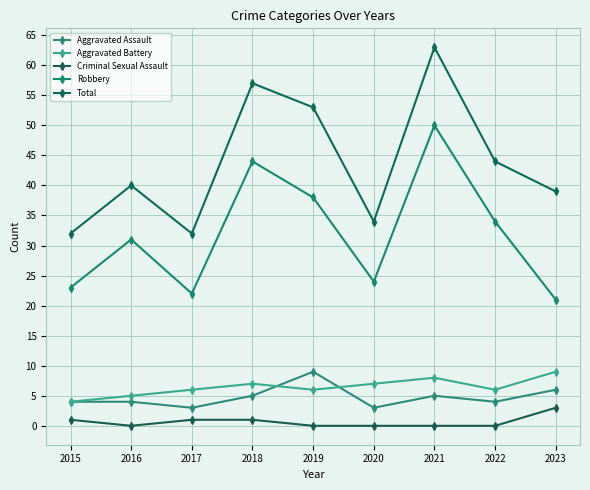

Count the number of data series in this chart.

5